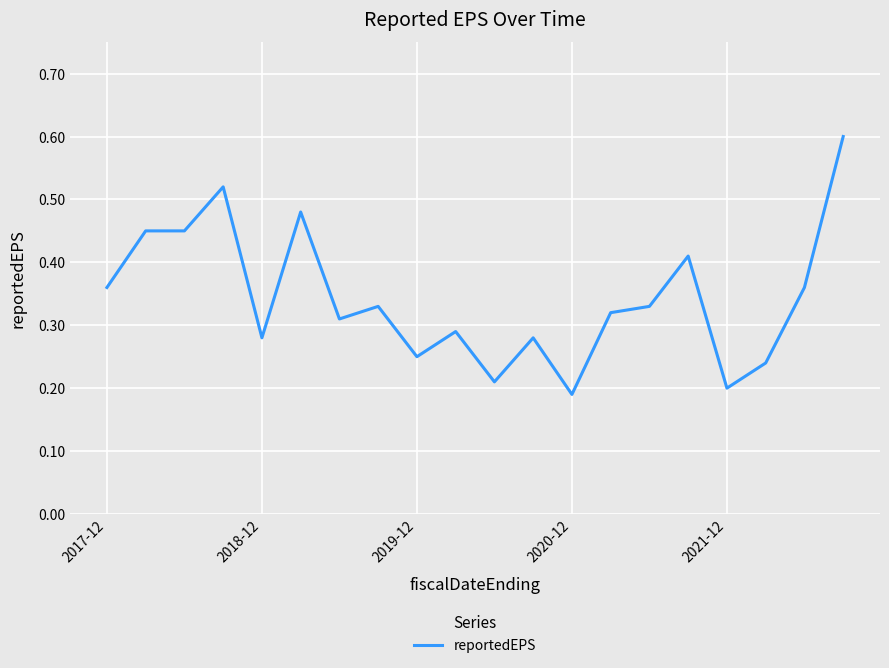

What is the greatest value displayed?

0.6